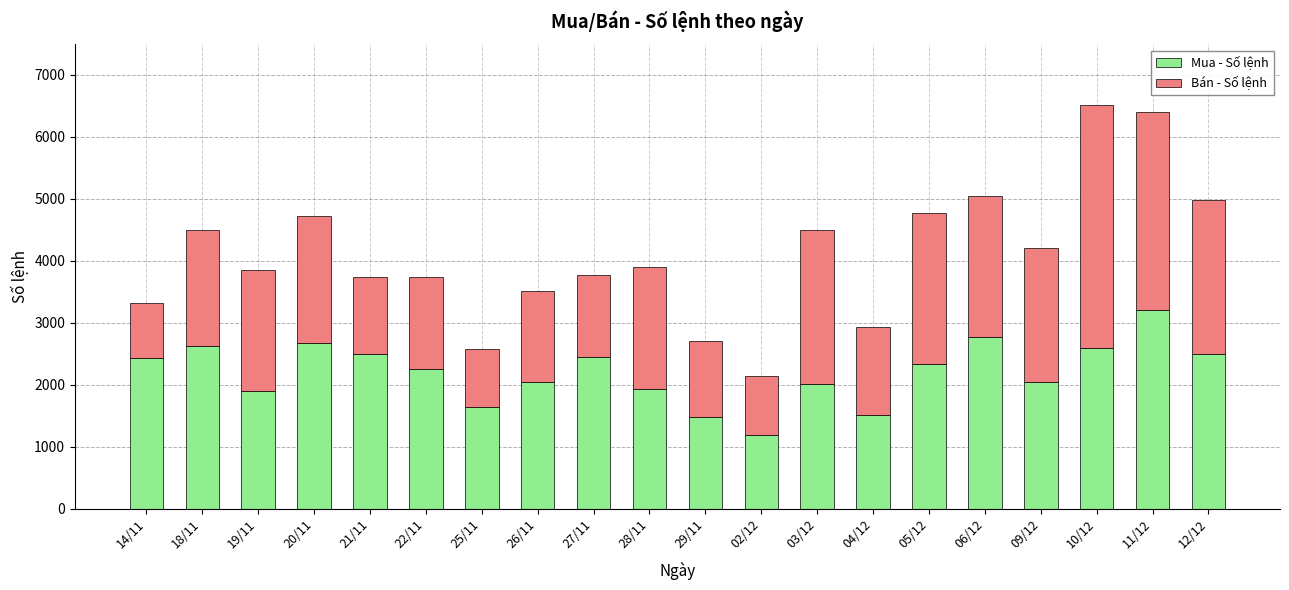

What is the total value across all series at 12/12?

4984